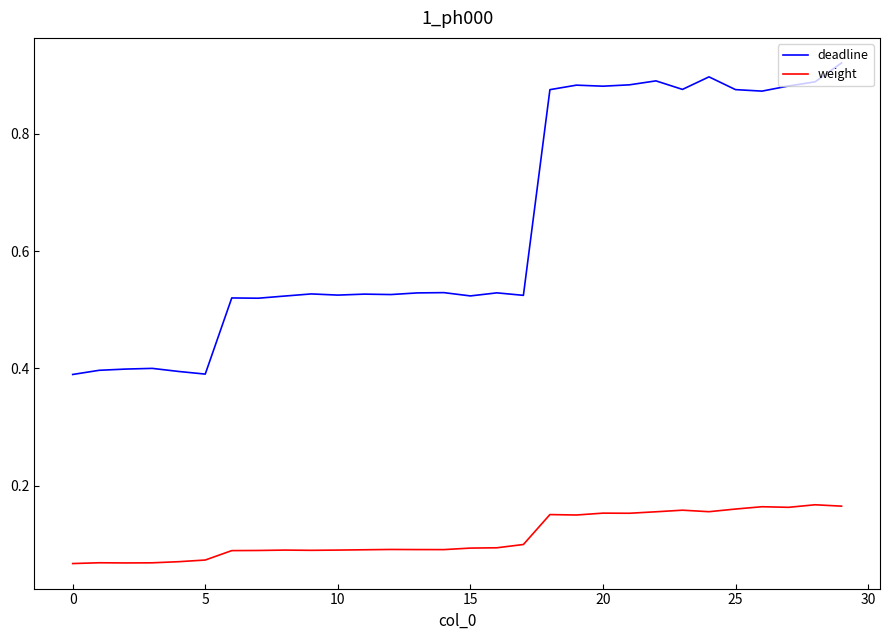

Which series has the largest total across all categories?

deadline